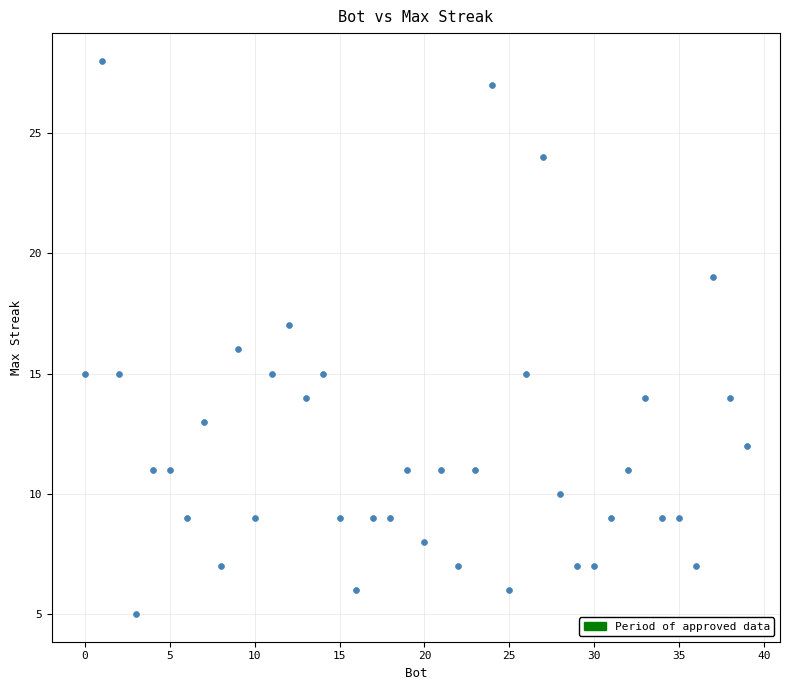

What is the range of Y values (max minus min)?

23